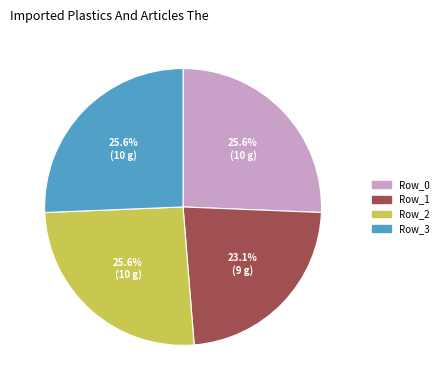

What portion of the pie excludes Row_0?

74.4%